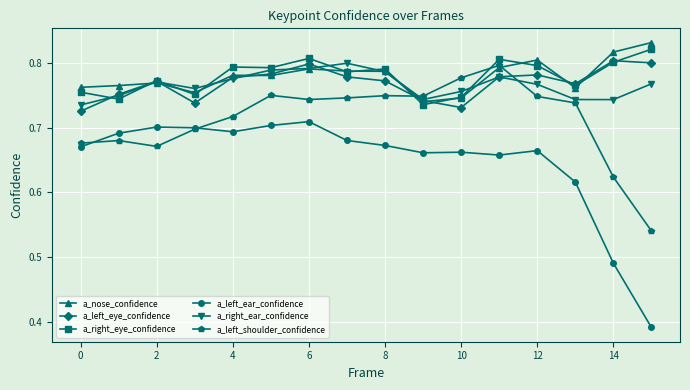

Which series has the widest spread of values?

a_left_ear_confidence